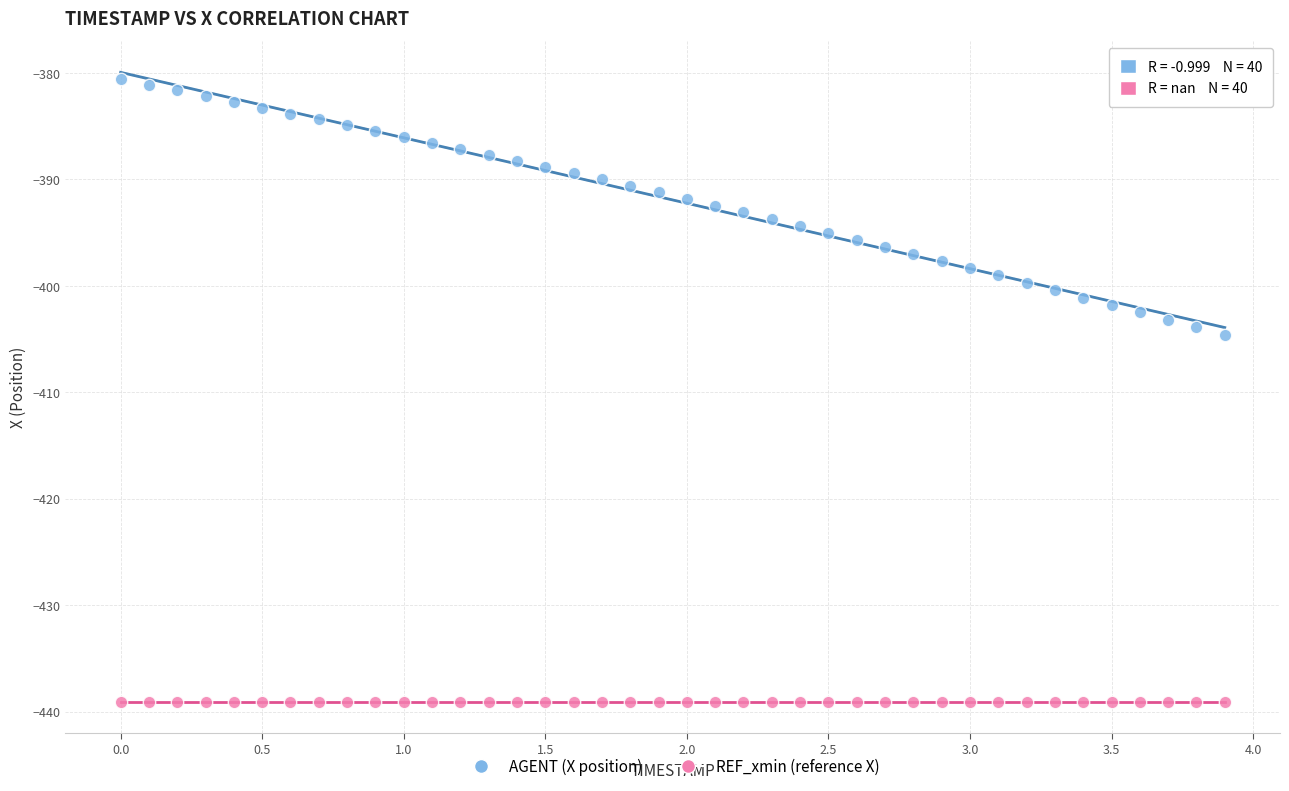

Which series reaches the maximum Y coordinate?

AGENT (X position)